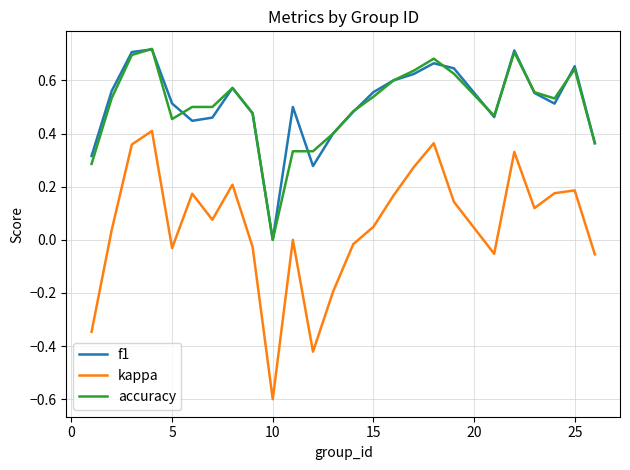

Which series has the largest range (max minus min)?

kappa